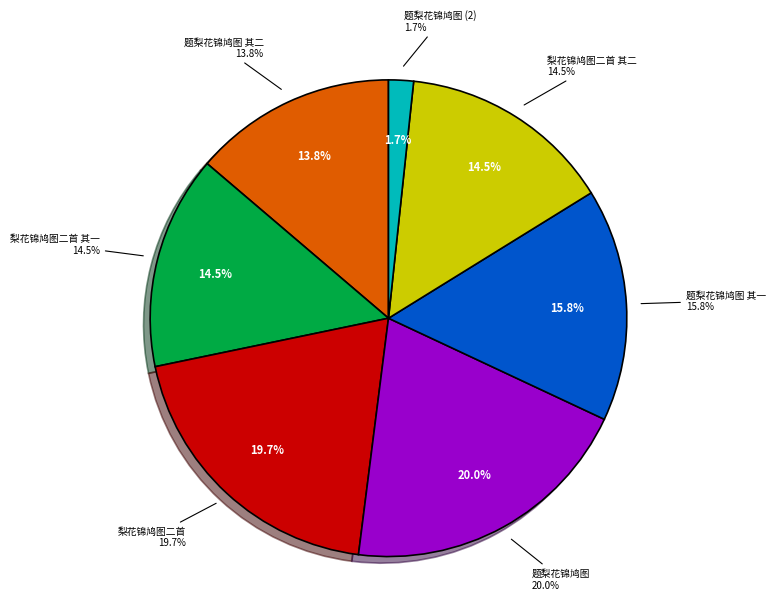

Count the number of slices in the pie.

7